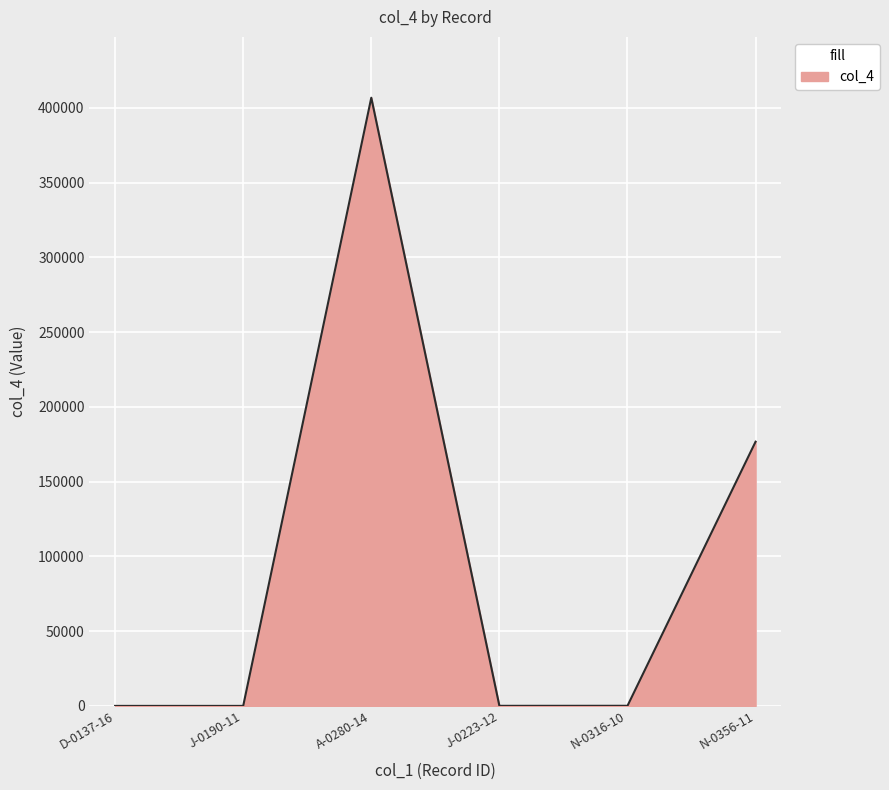

The value at N-0356-11 is 44140. True or false?

False